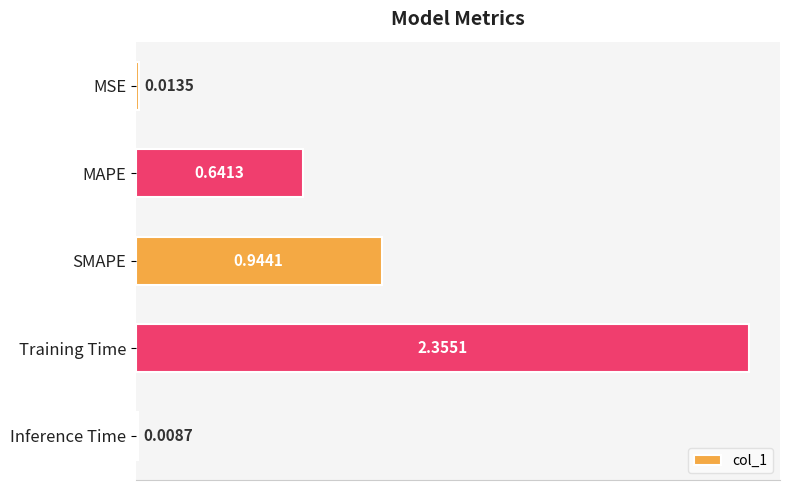

What is the sum of the values at Inference Time and SMAPE?

1.0